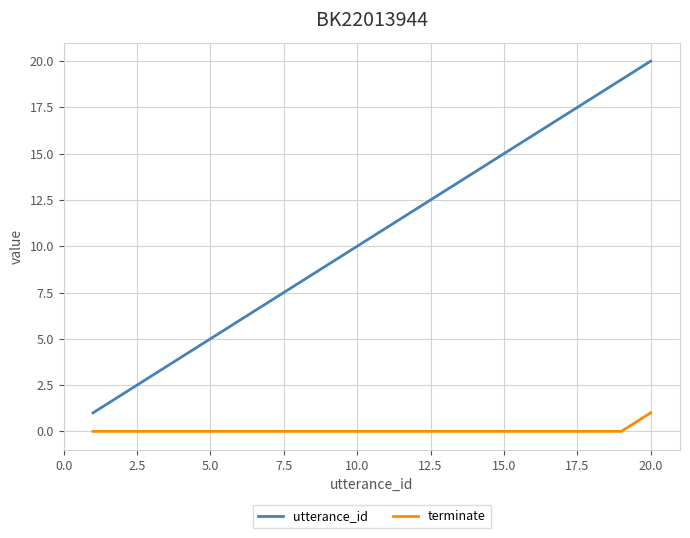

How many lines are shown in the chart?

2